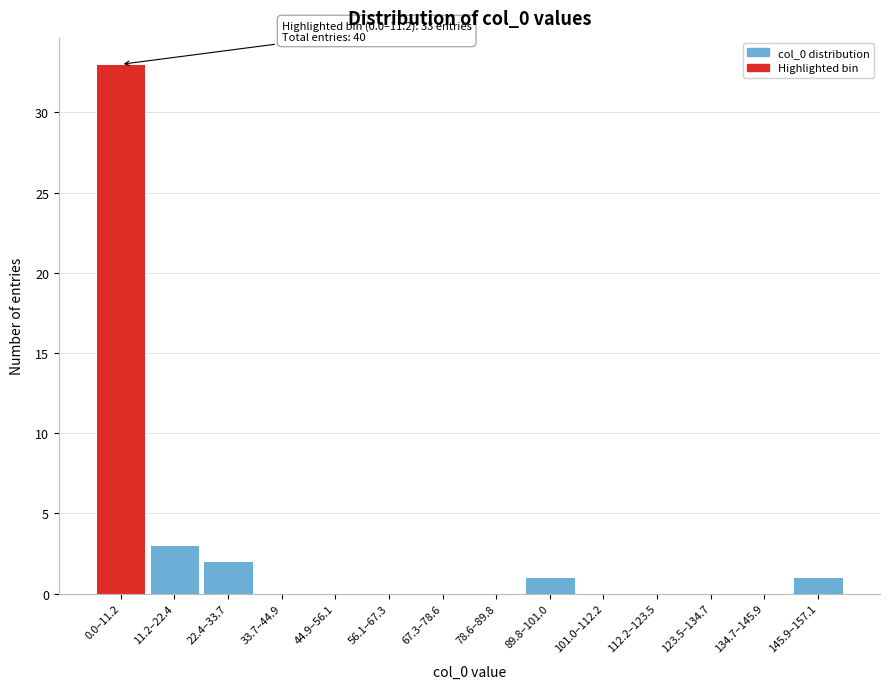

Reading right to left, transcribe all the data shown in this chart.

145.9–157.1=1	134.7–145.9=0	123.5–134.7=0	112.2–123.5=0	101.0–112.2=0	89.8–101.0=1	78.6–89.8=0	67.3–78.6=0	56.1–67.3=0	44.9–56.1=0	33.7–44.9=0	22.4–33.7=2	11.2–22.4=3	0.0–11.2=33